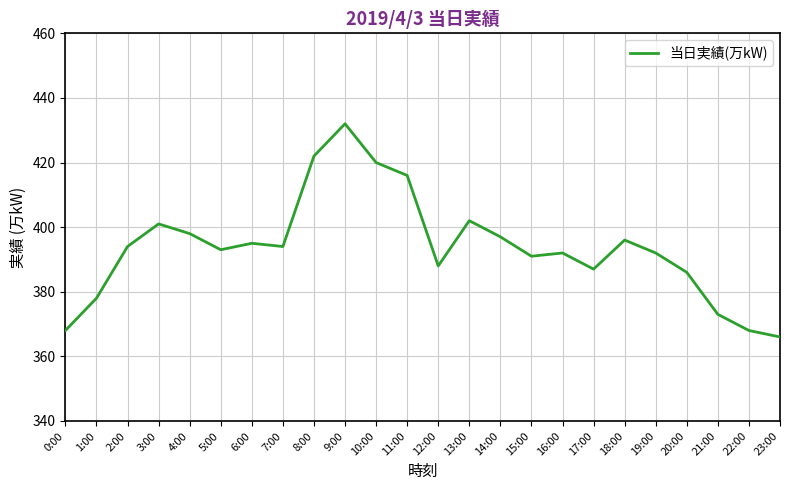

What is the ratio of the value at 13:00 to the value at 2:00?

1.0